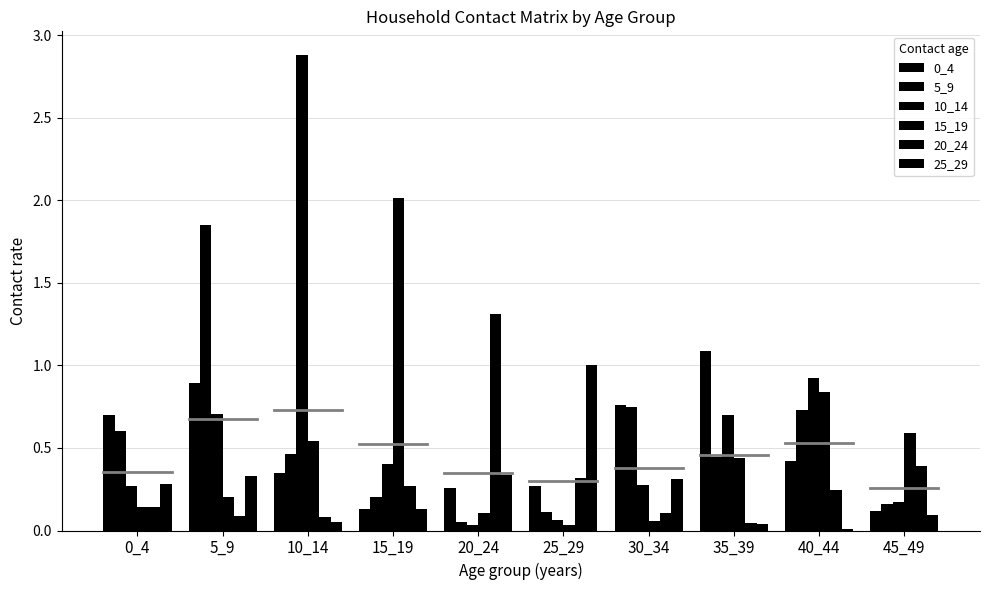

At which category does the chart reach its peak across all series?

10_14